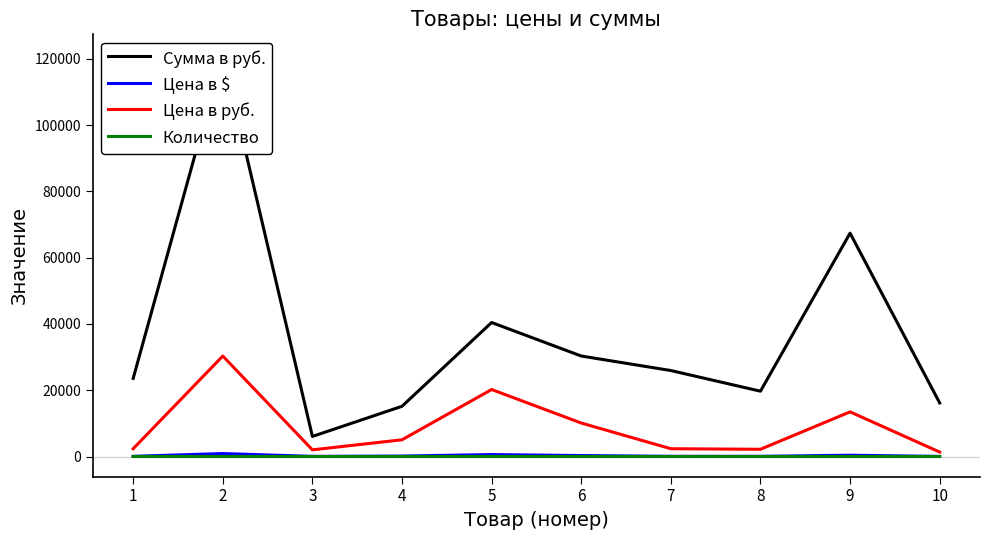

What is the greatest value displayed?

121320.0